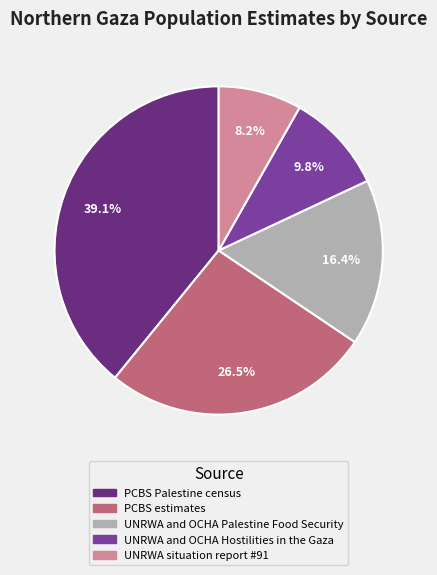

The UNRWA and OCHA Palestine Food Security slice represents 16% of the pie. True or false?

True